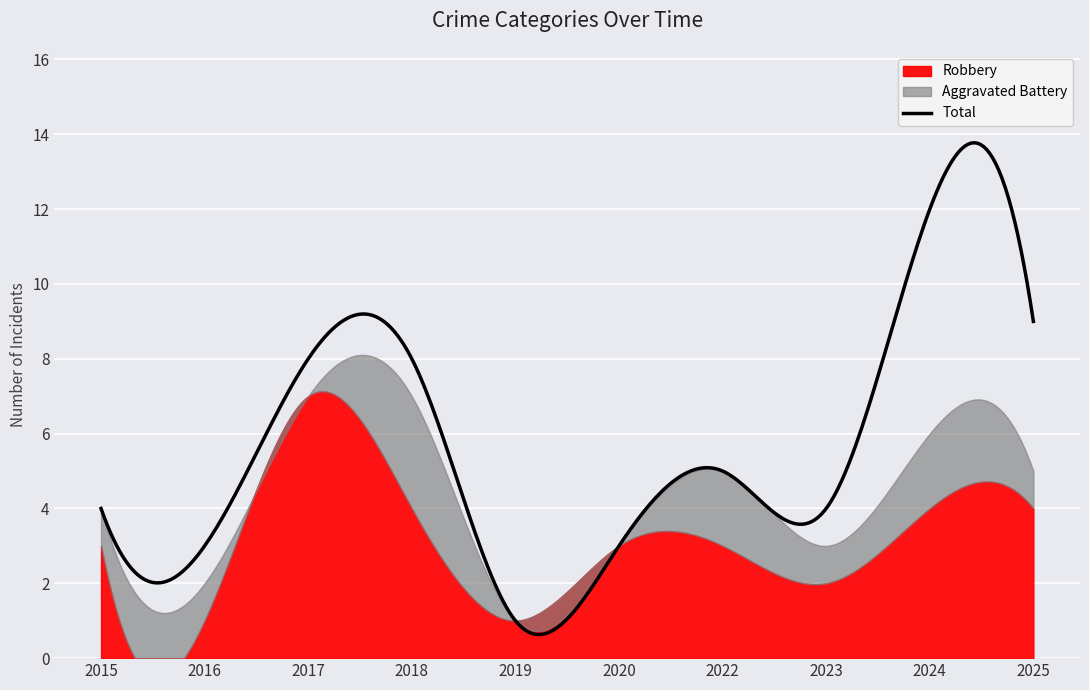

What is the lowest value of the Total series?

0.6